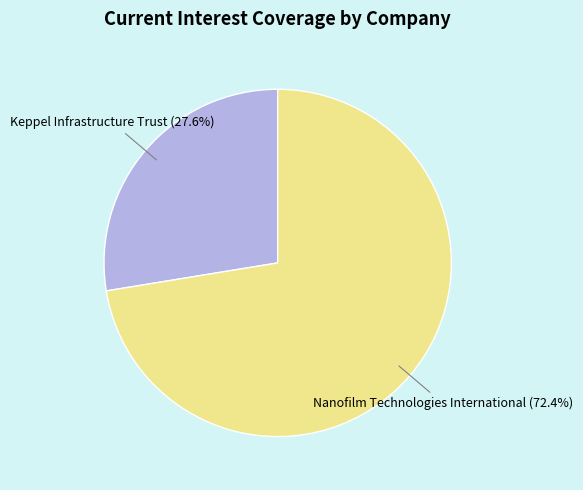

To the nearest percent, what is the difference between the largest and smallest slice percentages?

45%